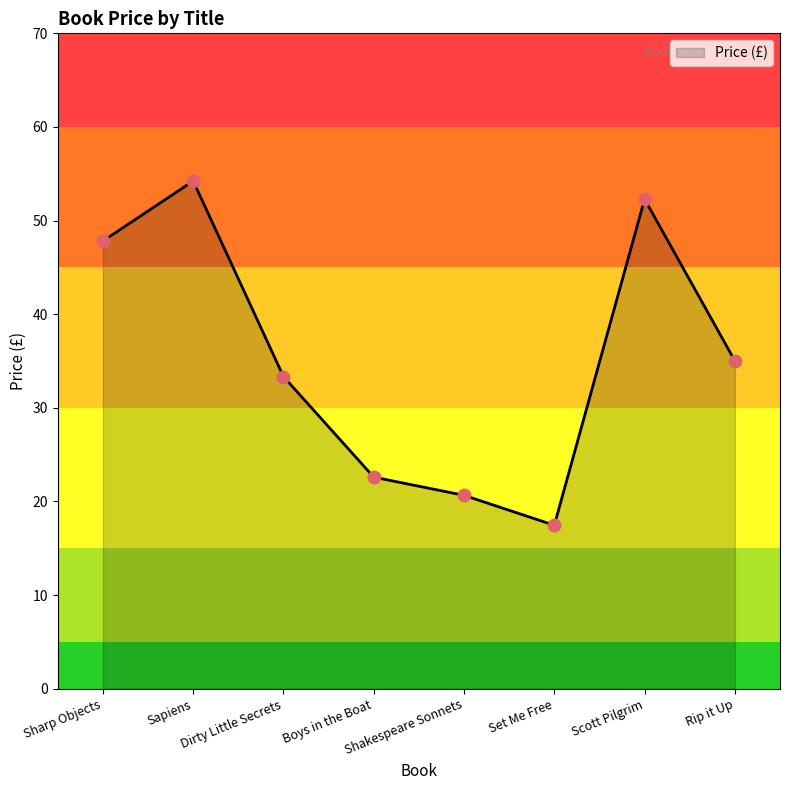

Between Shakespeare Sonnets and Boys in the Boat, which is larger?

Boys in the Boat